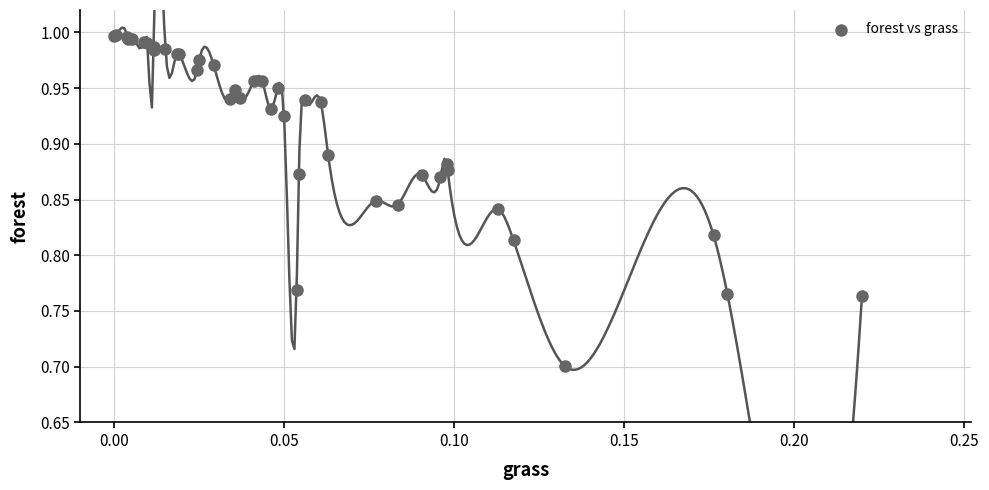

What Y value in the scatter plot is closest to 0?

0.7